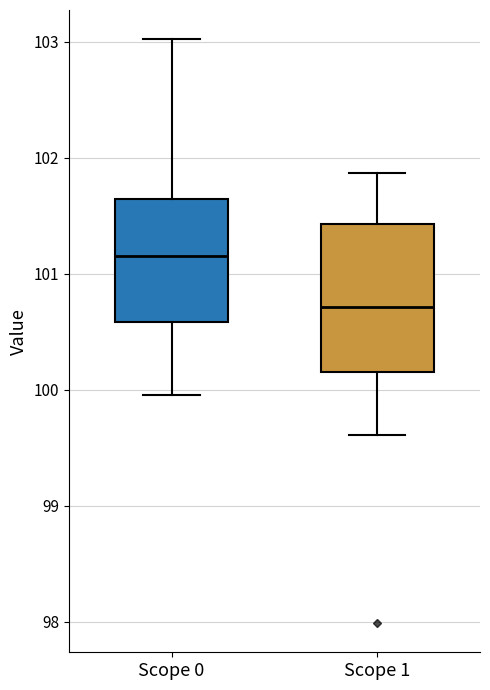

Reading left to right, transcribe this box plot: for each box, give where its median line is, the range the box spans, and where its two whiskers end, as read against the y-axis. The values are not printed on the chart, so give them approximately, as read against the axis.

Scope 0: median 101.2, box 100.6 to 101.6, whiskers 100.0 to 103.0
Scope 1: median 100.7, box 100.2 to 101.4, whiskers 99.6 to 101.9